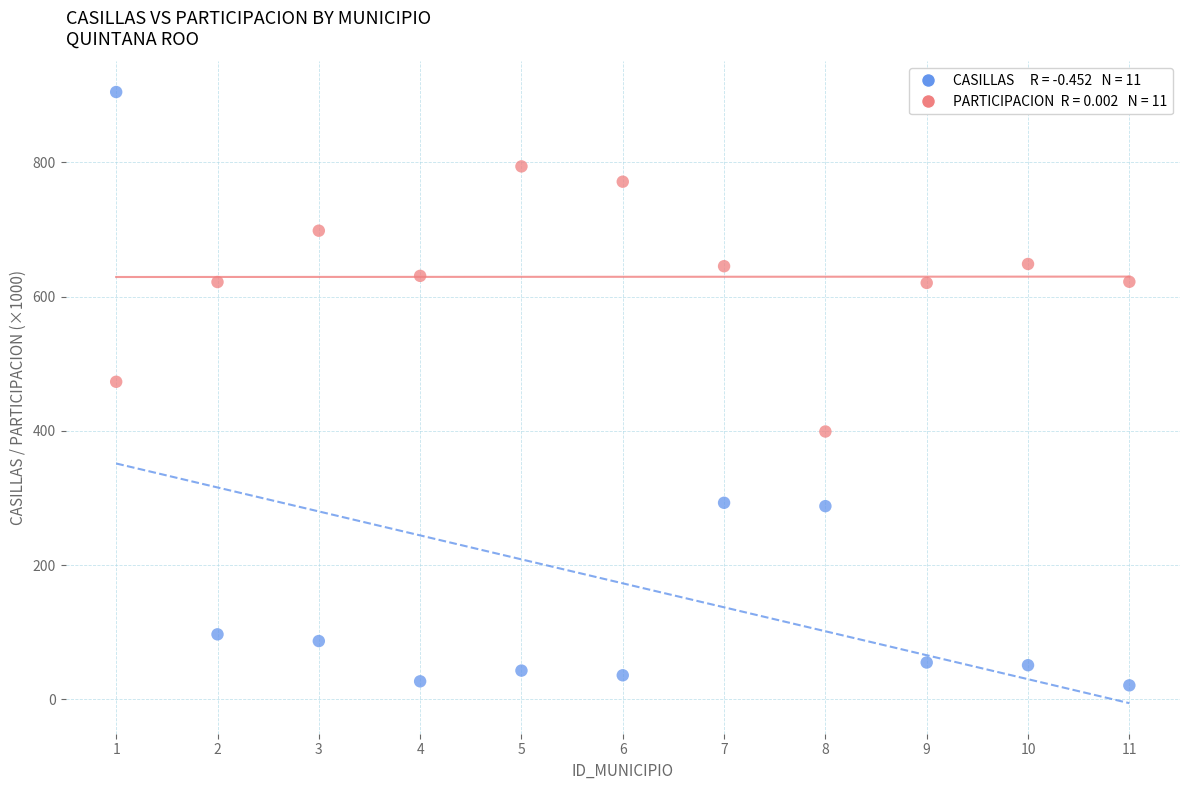

Across all data points, what is the range of Y values (max minus min)?

884.0